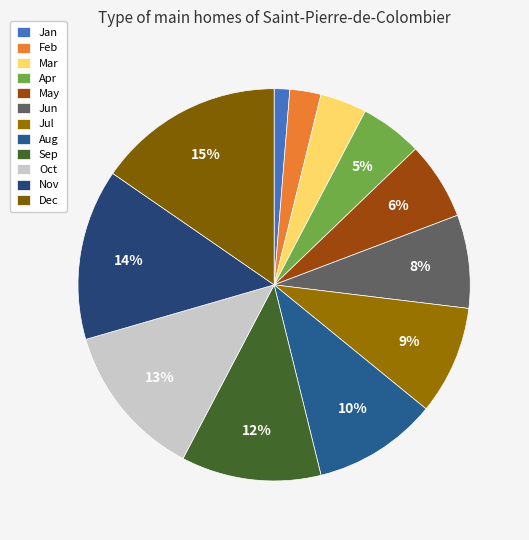

Combined, what portion of the pie is Nov and Feb?

16.7%